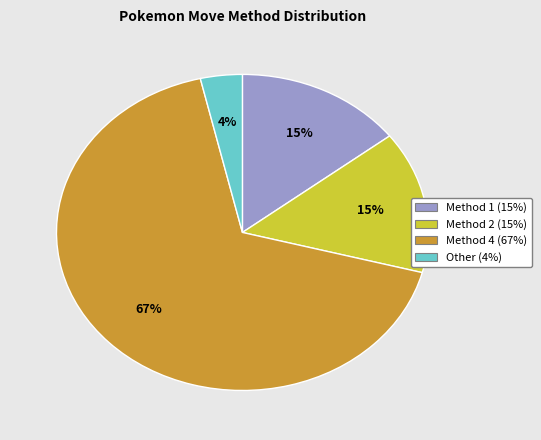

Is there a majority slice in this chart?

Yes